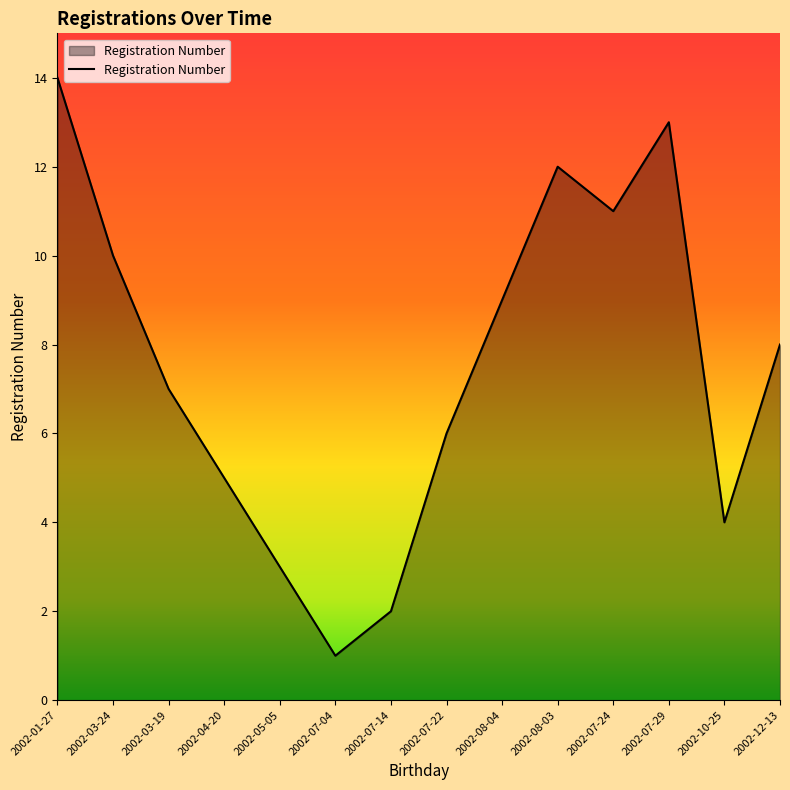

What is the maximum value shown in the chart?

14